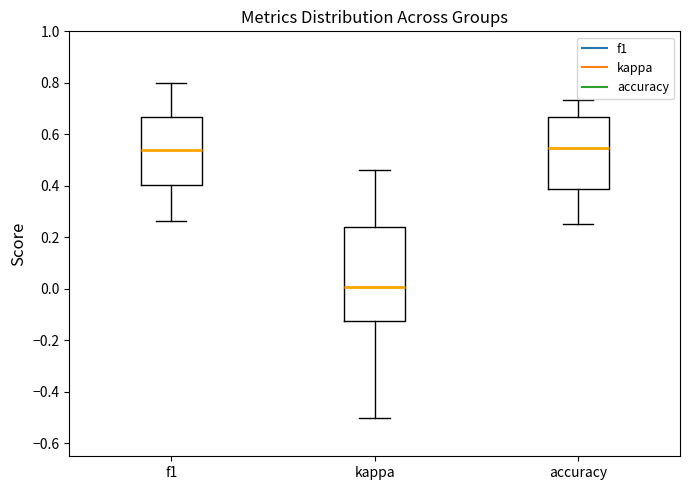

Which box is the tallest, from its lower edge to its upper edge?

kappa